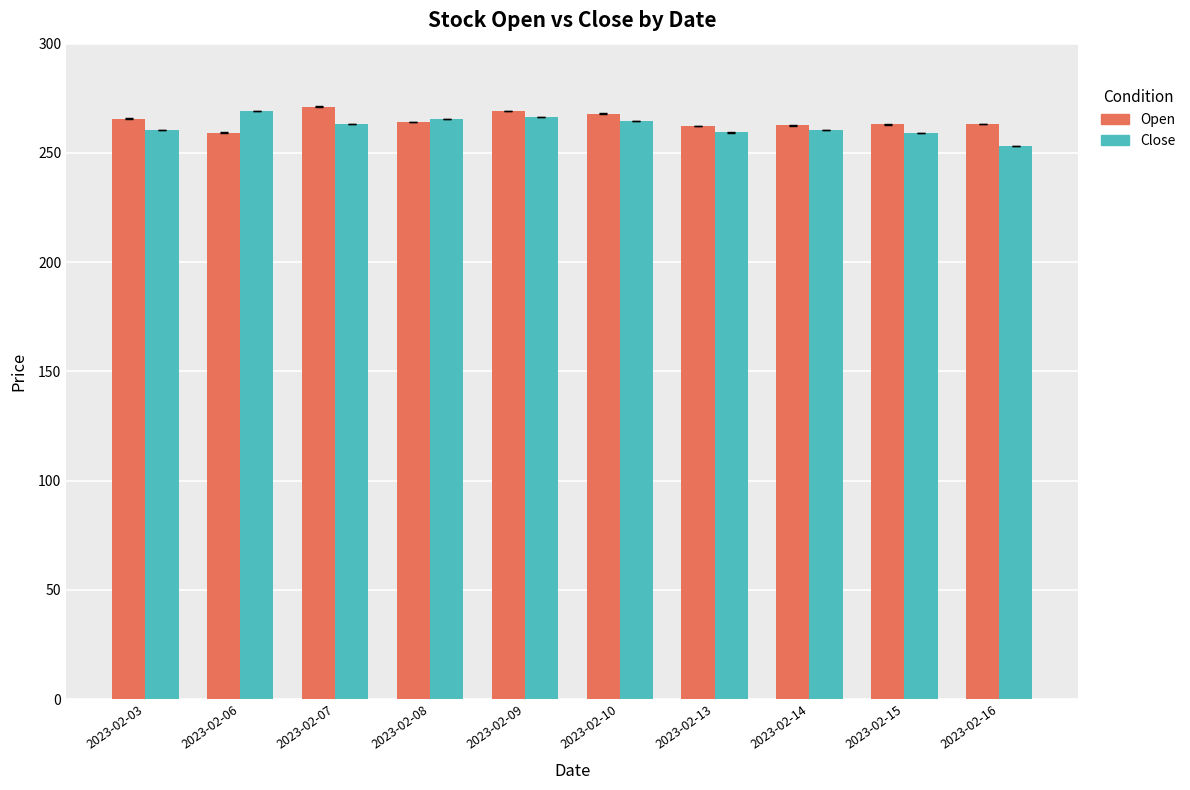

What is the value of the Close bar at the 2nd from the left?

269.1